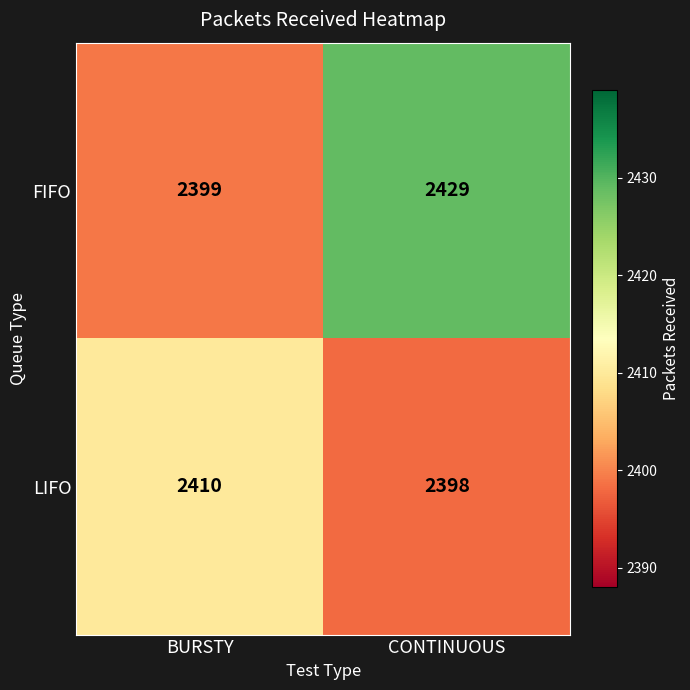

The value of FIFO at CONTINUOUS is 3585. True or false?

False